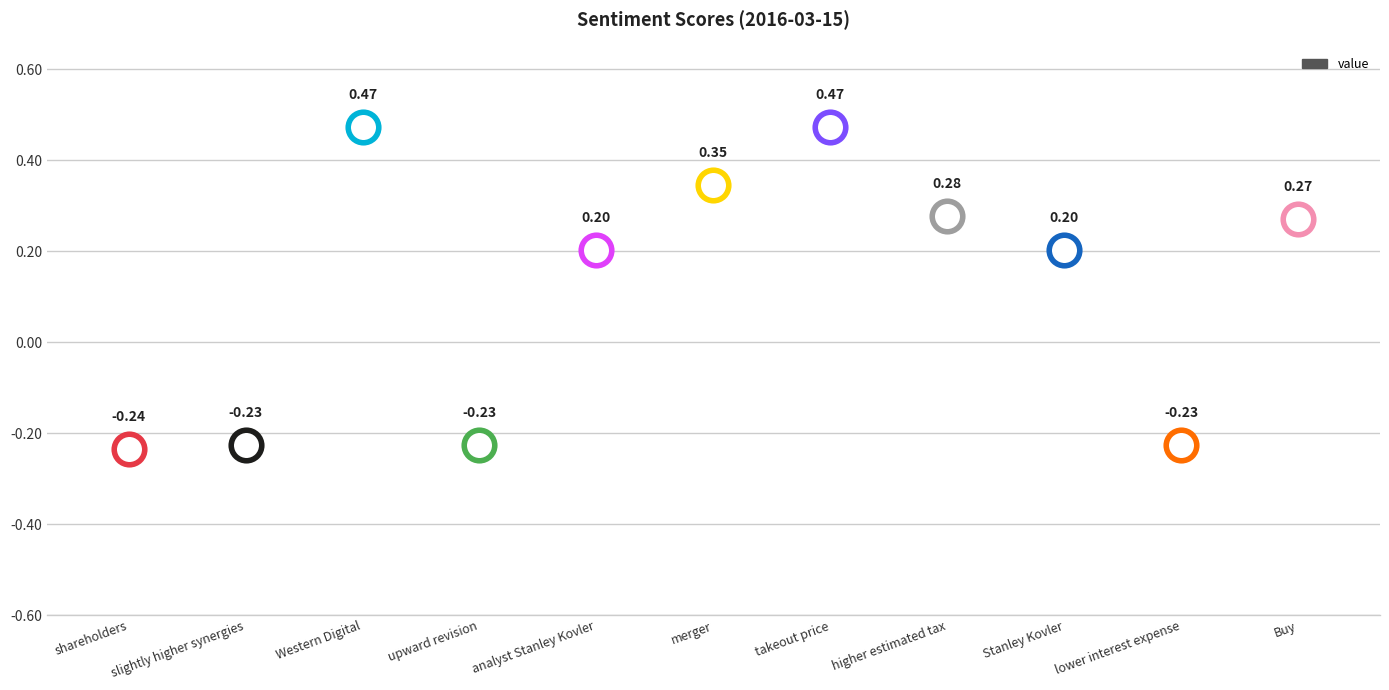

Between Western Digital and analyst Stanley Kovler, which is larger?

Western Digital